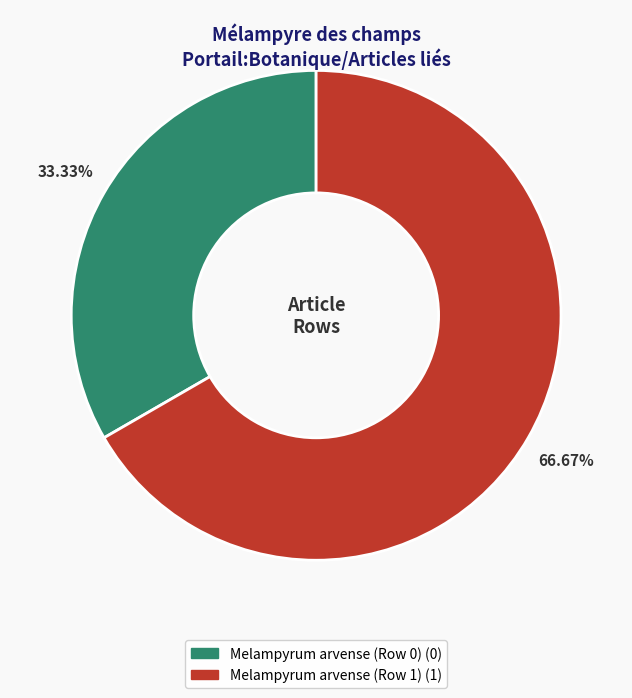

Which has a higher value, Melampyrum arvense (Row 1) or Melampyrum arvense (Row 0)?

Melampyrum arvense (Row 1)